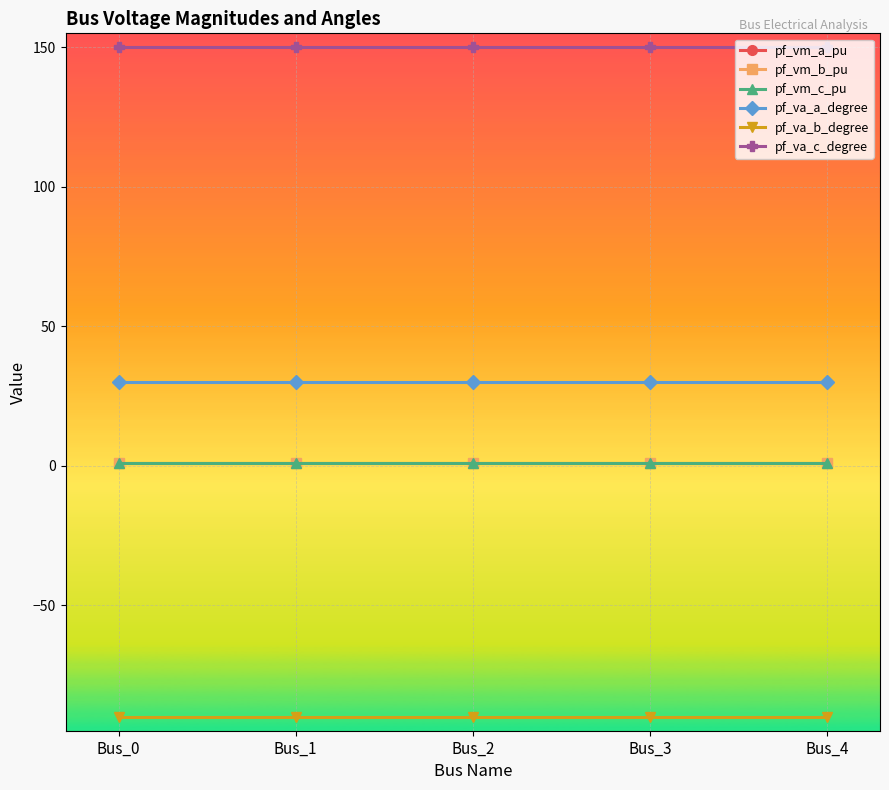

What is the difference between the highest and lowest values at Bus_2?

240.0